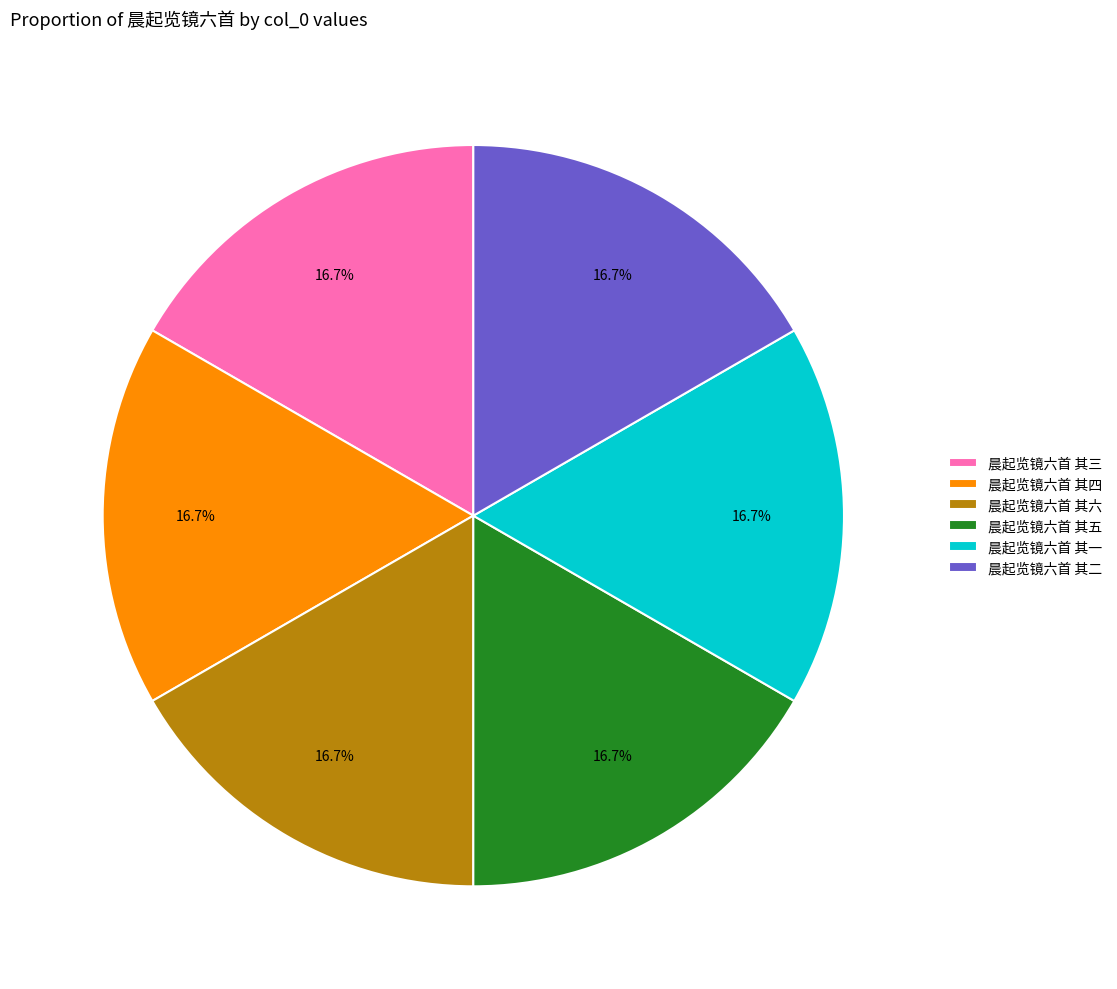

Is it true that 晨起览镜六首 其三 is 17% of the pie?

True